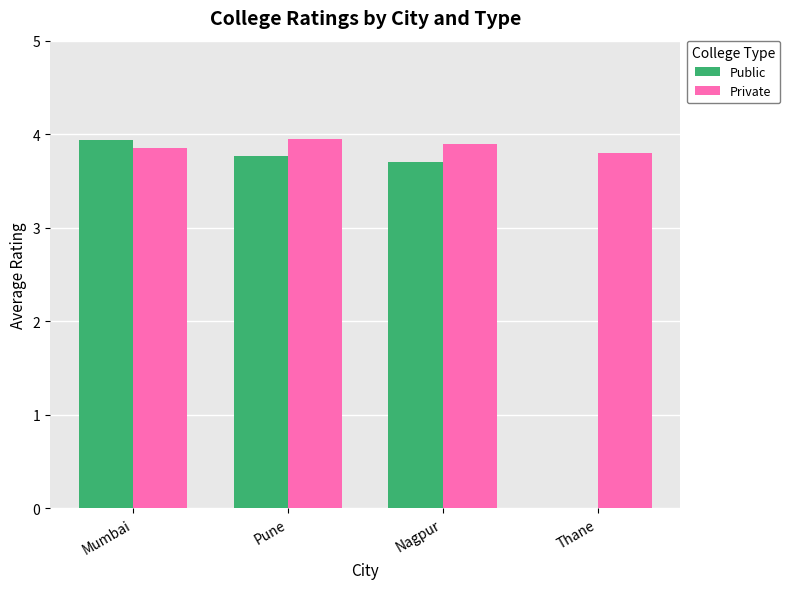

What is the maximum value for Private?

4.0